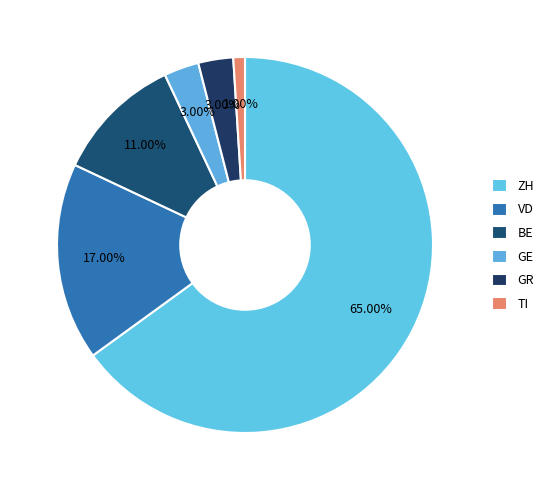

How many segments does this pie chart have?

6